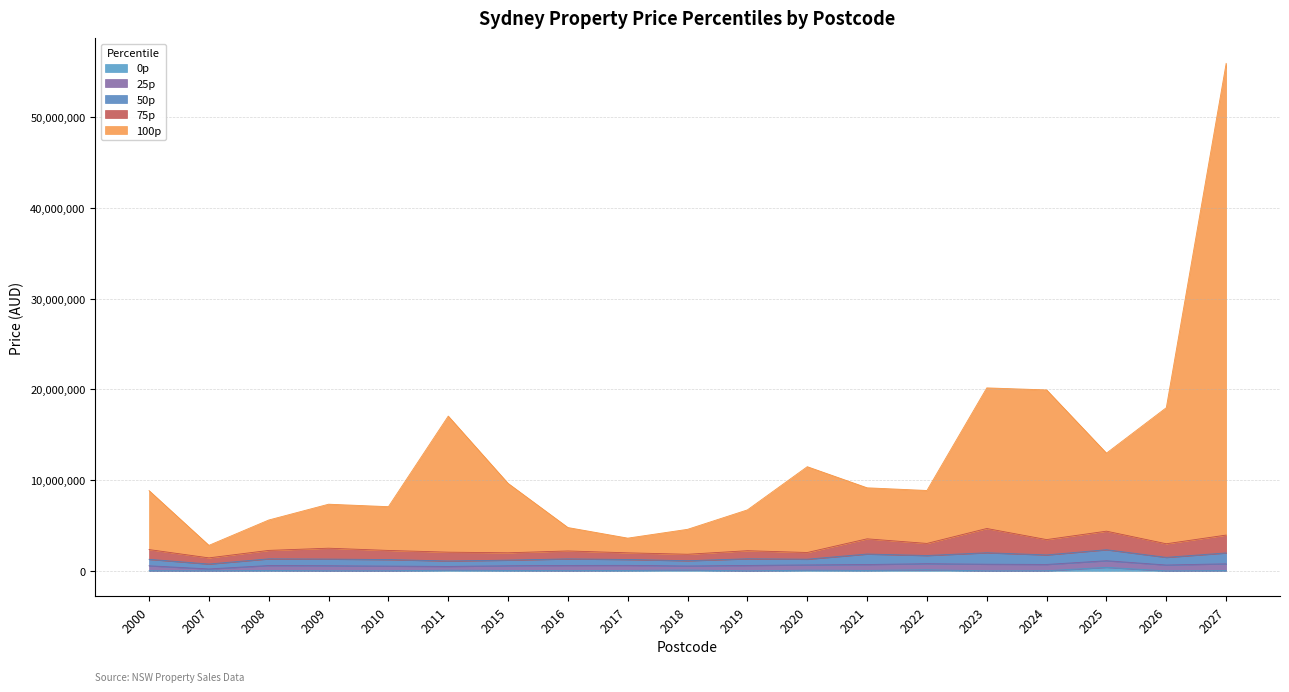

At which category is the sum across all series the highest?

2027